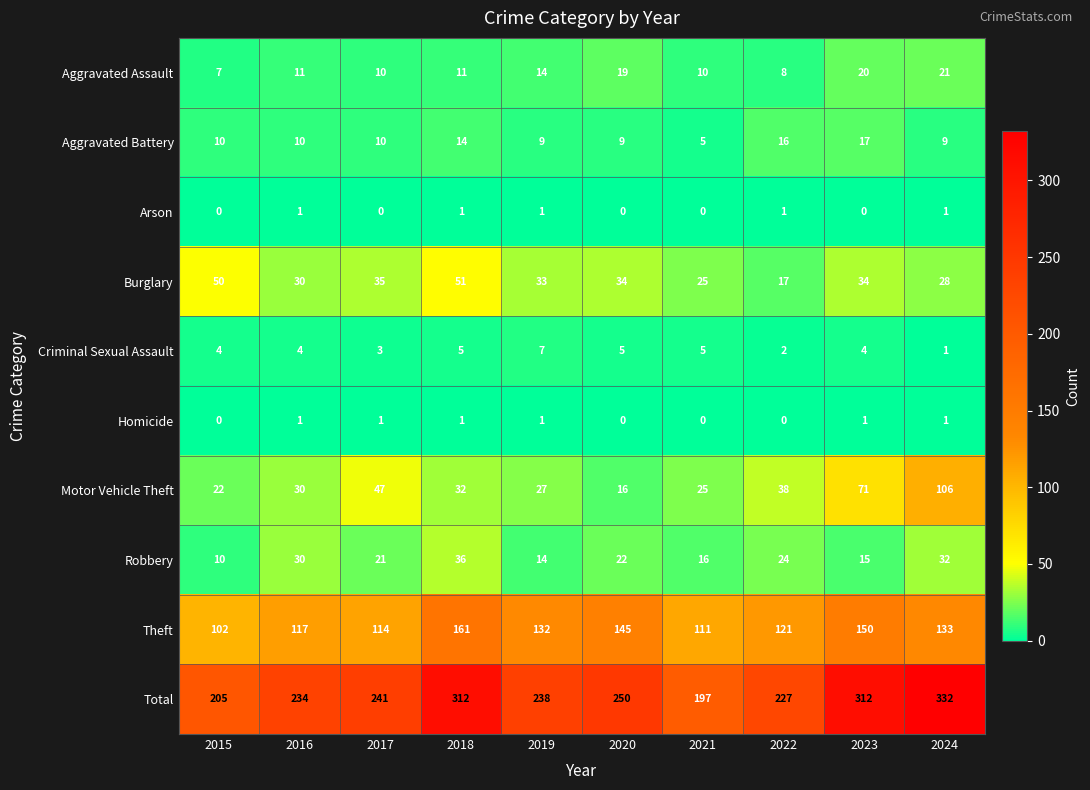

What is the sum of all Burglary values?

337